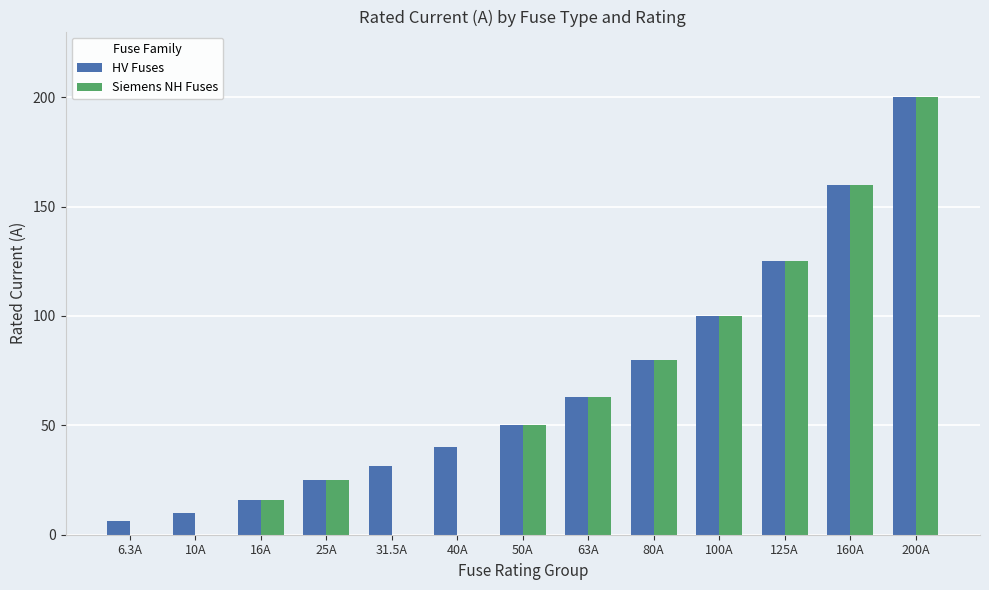

What is the sum of the Siemens NH Fuses values at 200A and 16A?

216.0